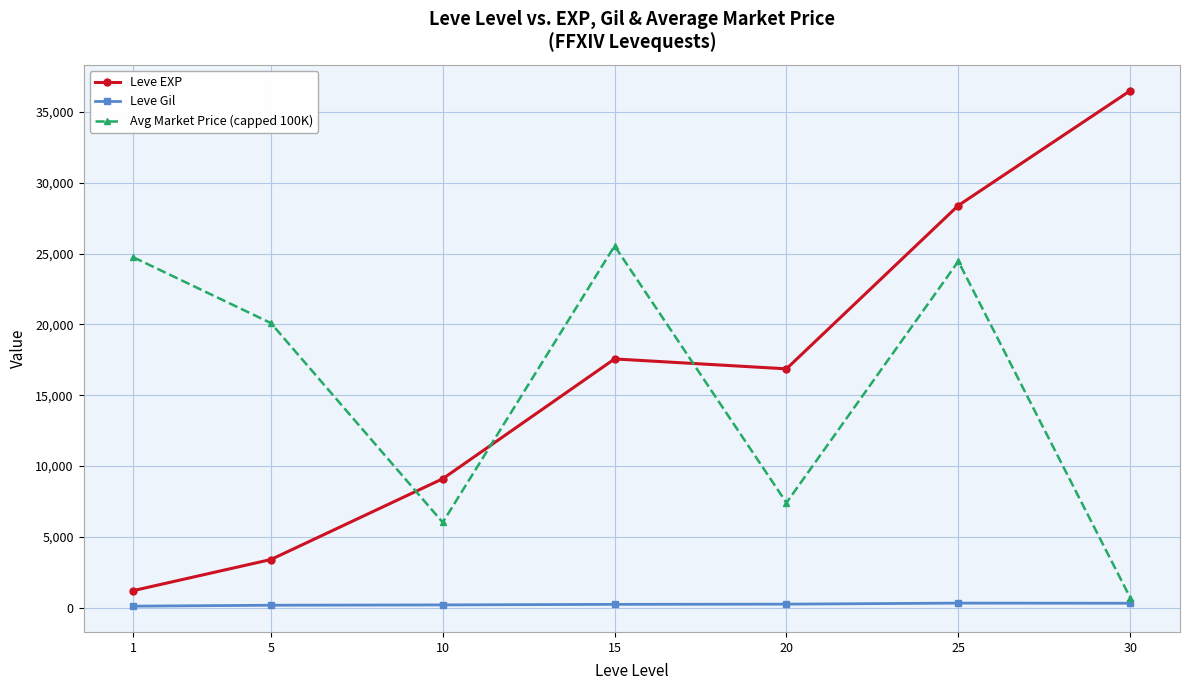

What is the difference between the Leve EXP values at 20 and 30?

19627.5